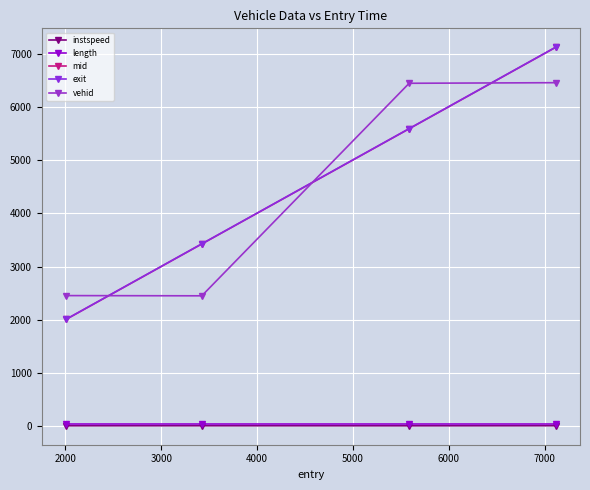

How many series are shown in this chart?

5